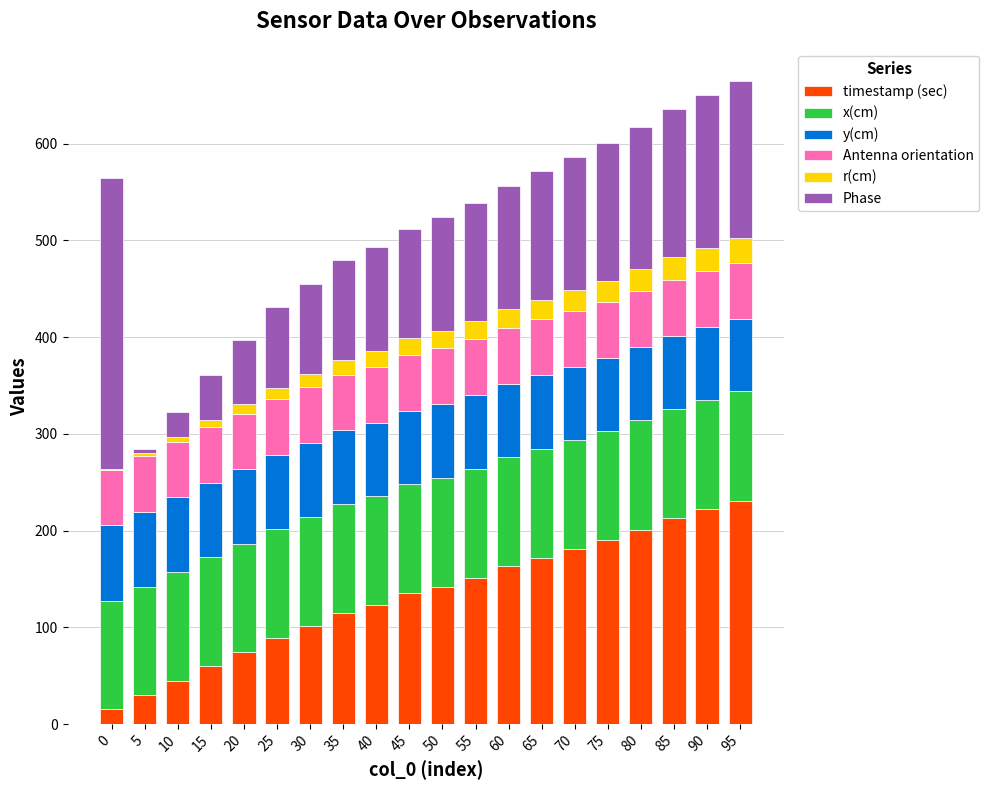

The value of timestamp (sec) at 15 is 60.2. True or false?

True